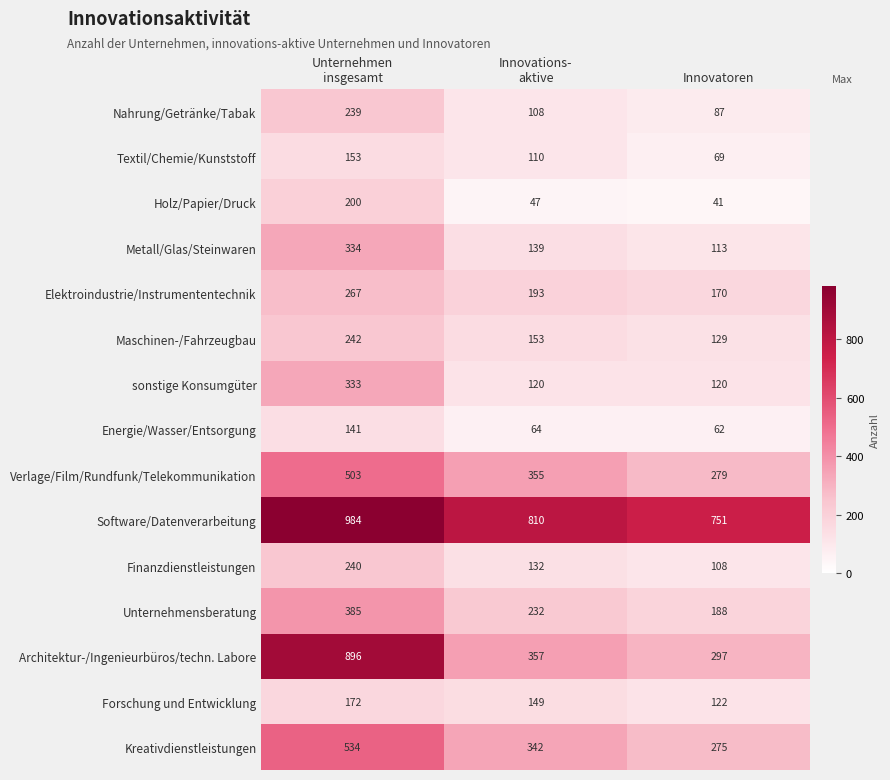

Count the Software/Datenverarbeitung values in the range 751 to 984.

3